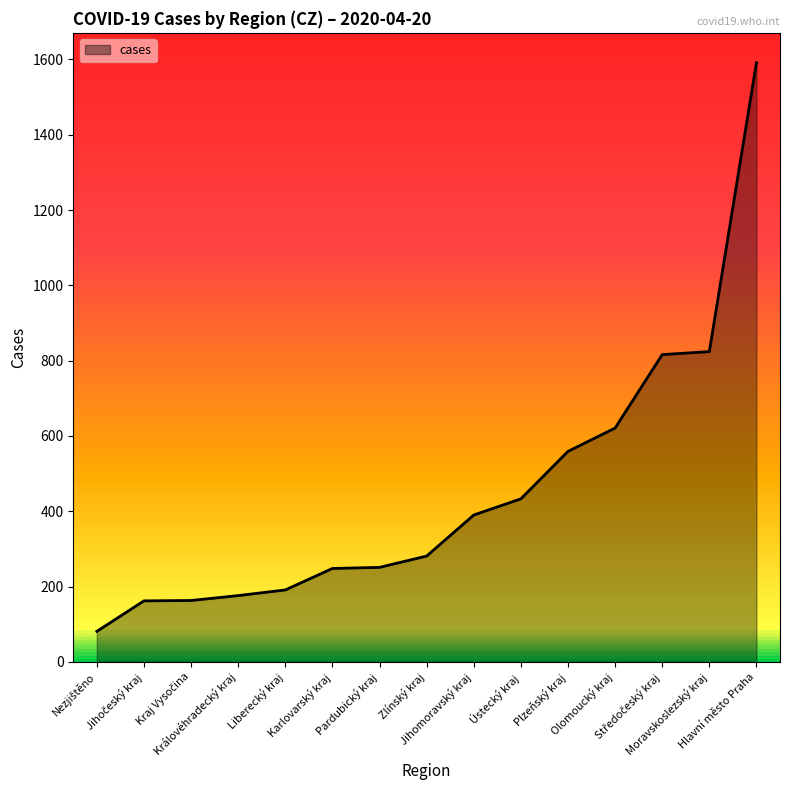

What position from the right is Pardubický kraj?

9